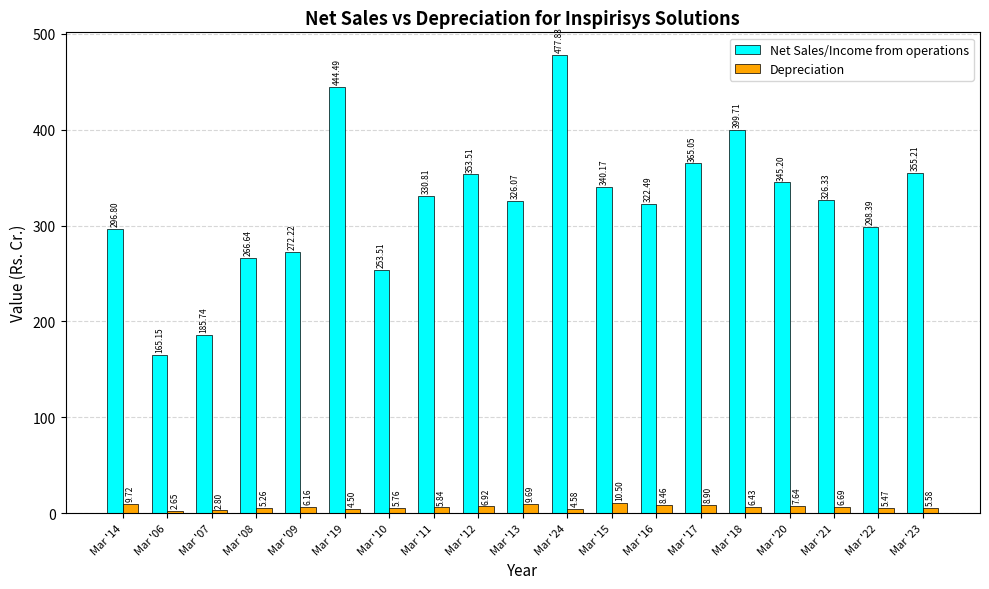

Are the bars grouped side by side (vs. stacked)?

Yes